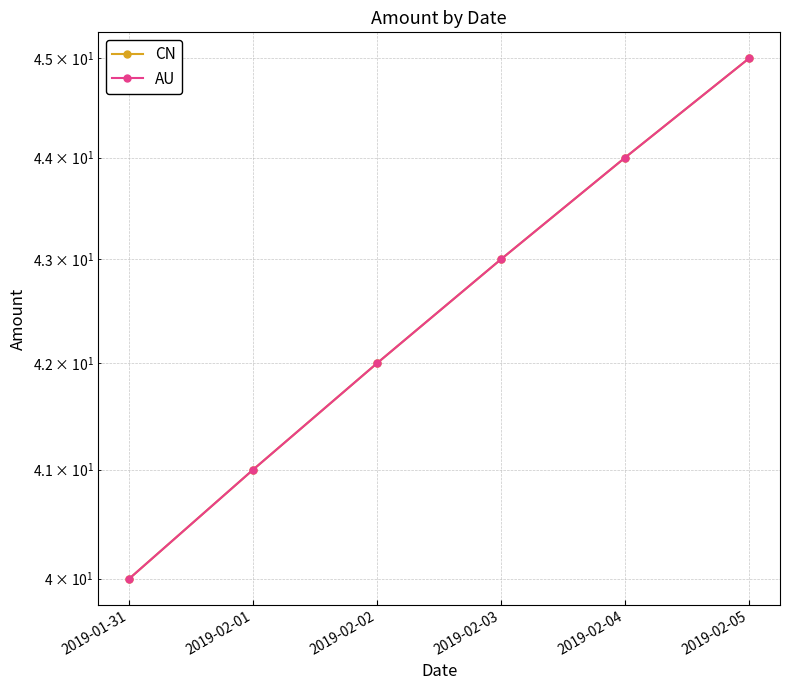

At how many categories does at least one series exceed 44?

1